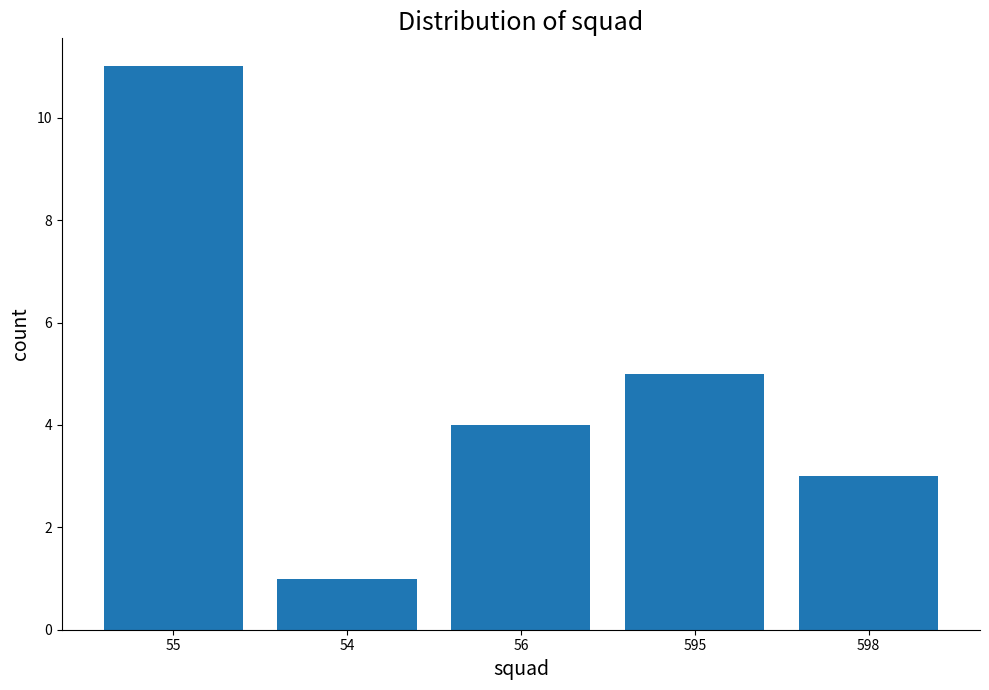

Which category has the highest value across all series?

55